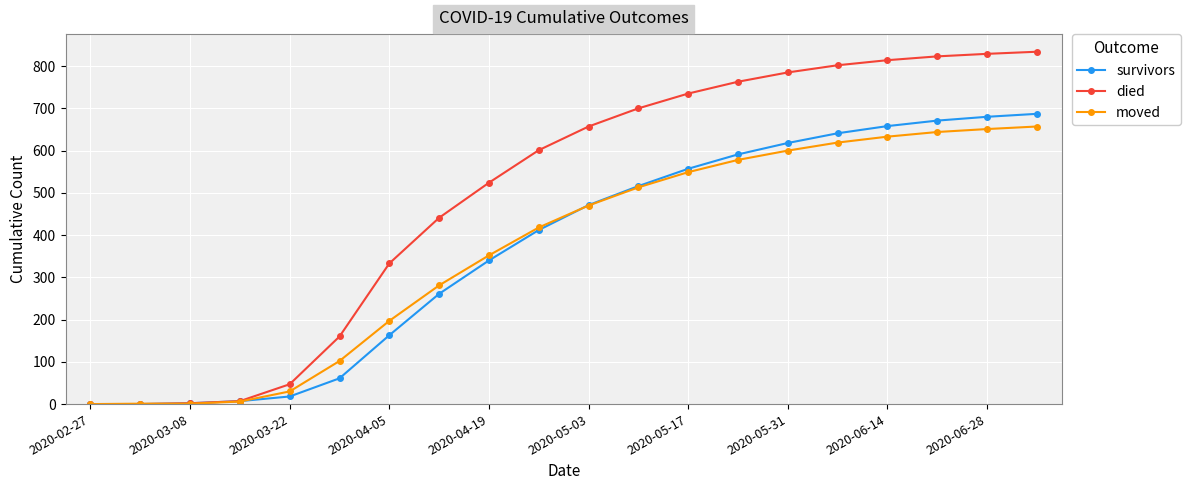

Does the chart display data point markers on the line(s)?

Yes